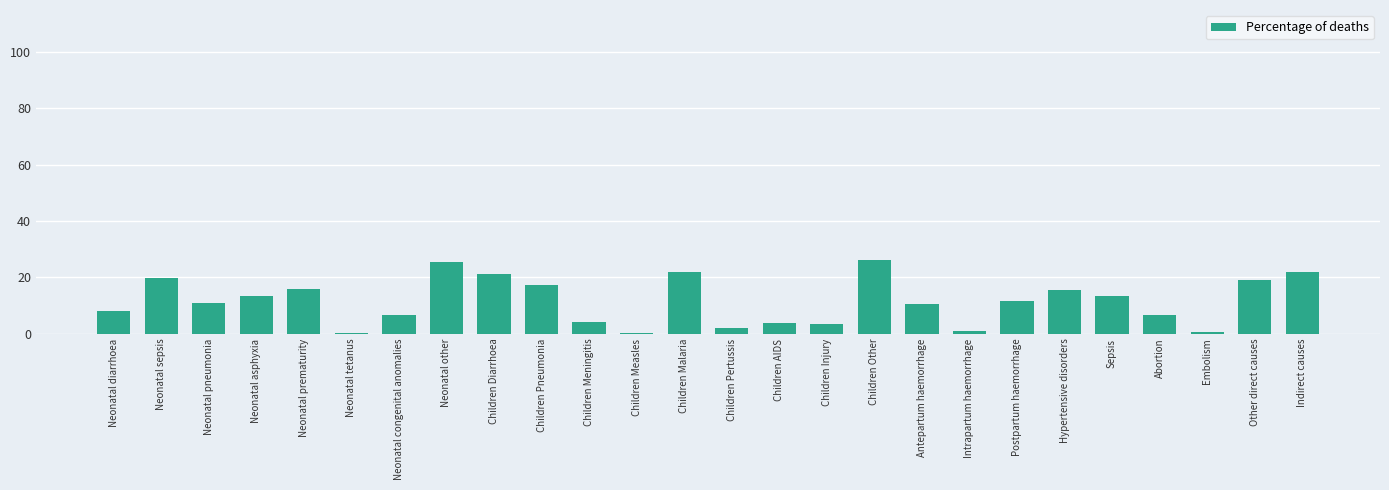

What is the change in value from Children AIDS to Other direct causes?

+15.3